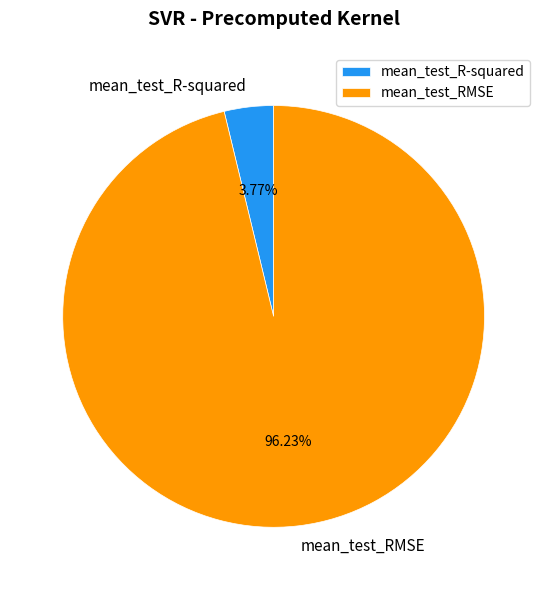

How many slices are in this pie chart?

2